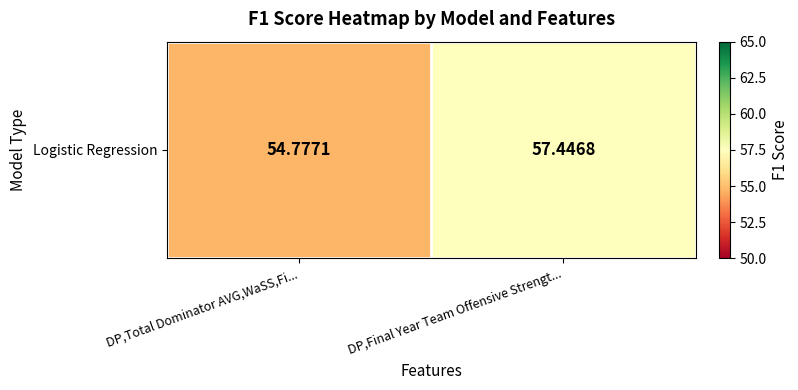

Is it true that the value at DP,Final Year Team Offensive Strengt... is 20.0?

False